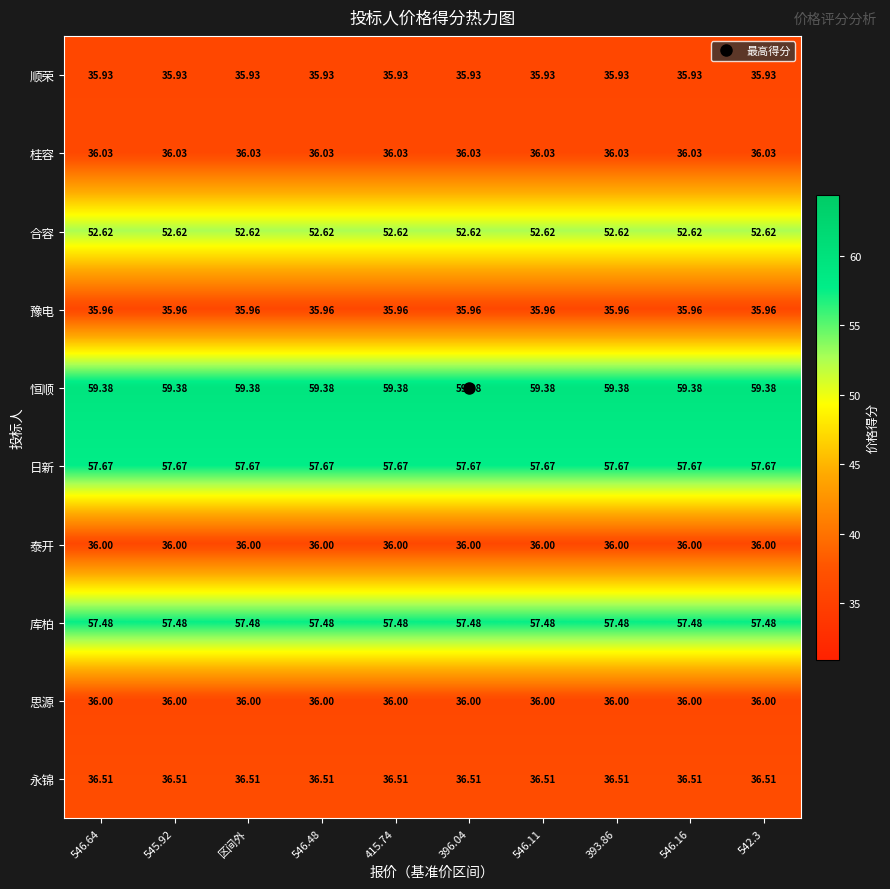

Is the value of 顺荣 at 546.48 greater than the value of 桂容 at 396.04?

No